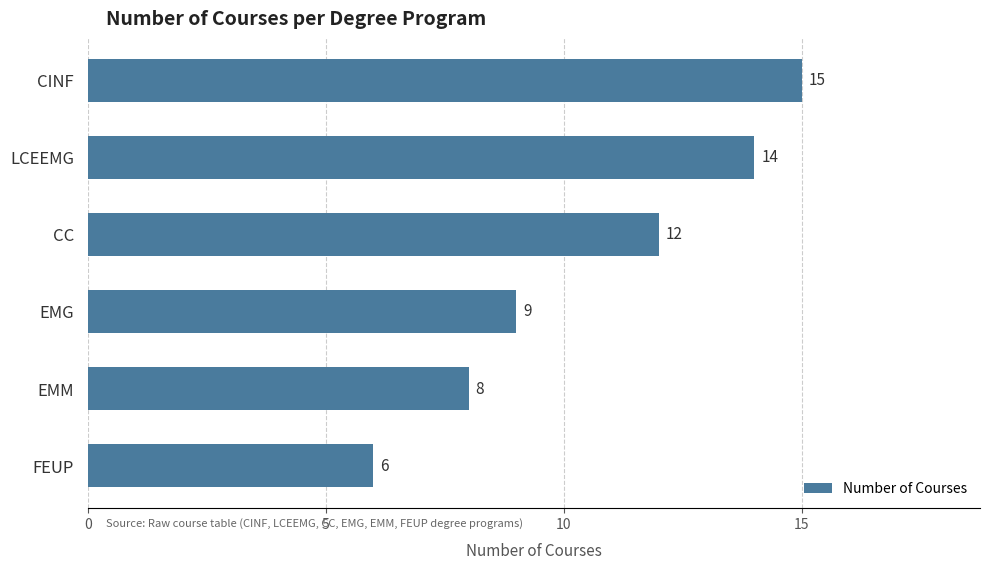

What is the average value?

11